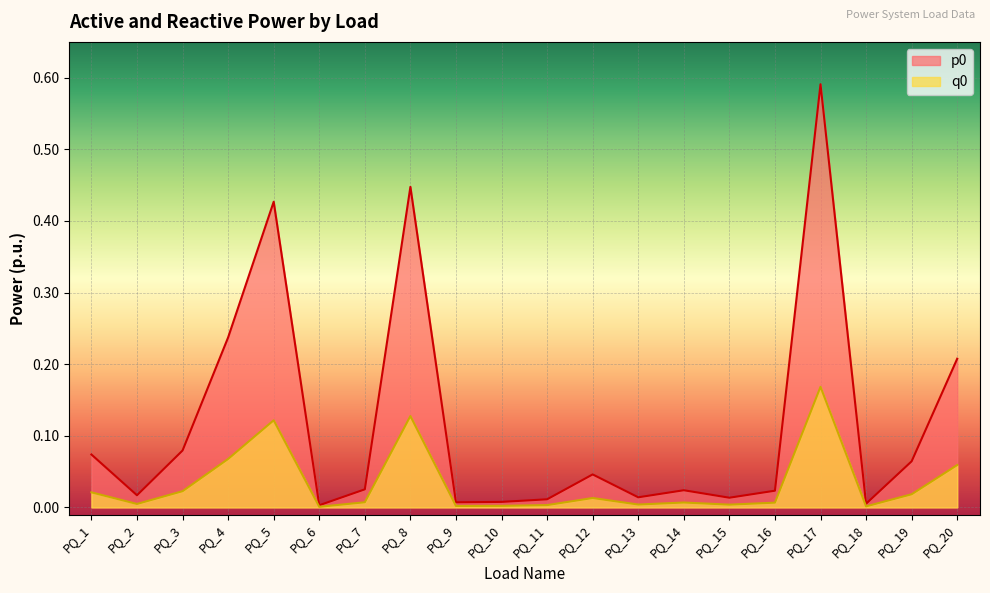

What is the sum of all q0 values?

0.7